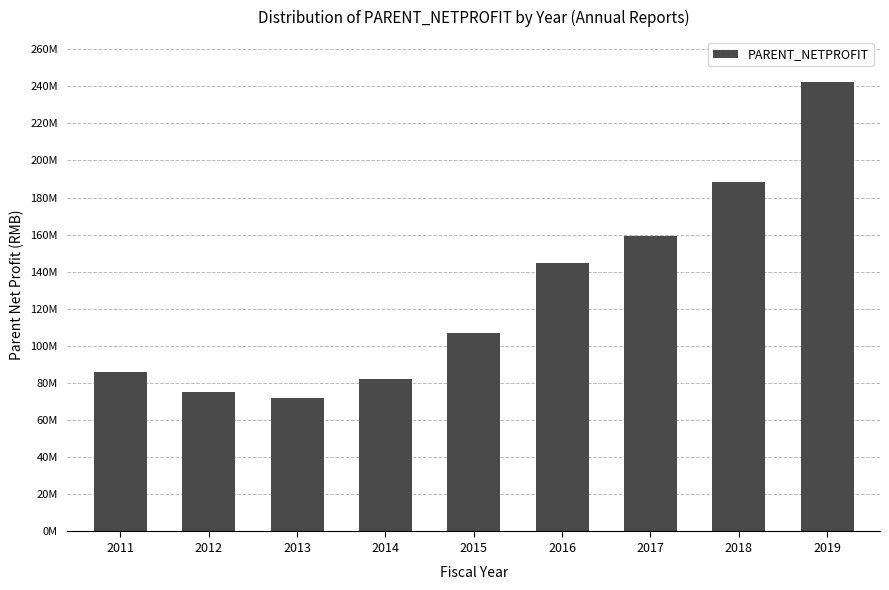

How many series are shown in this chart?

1